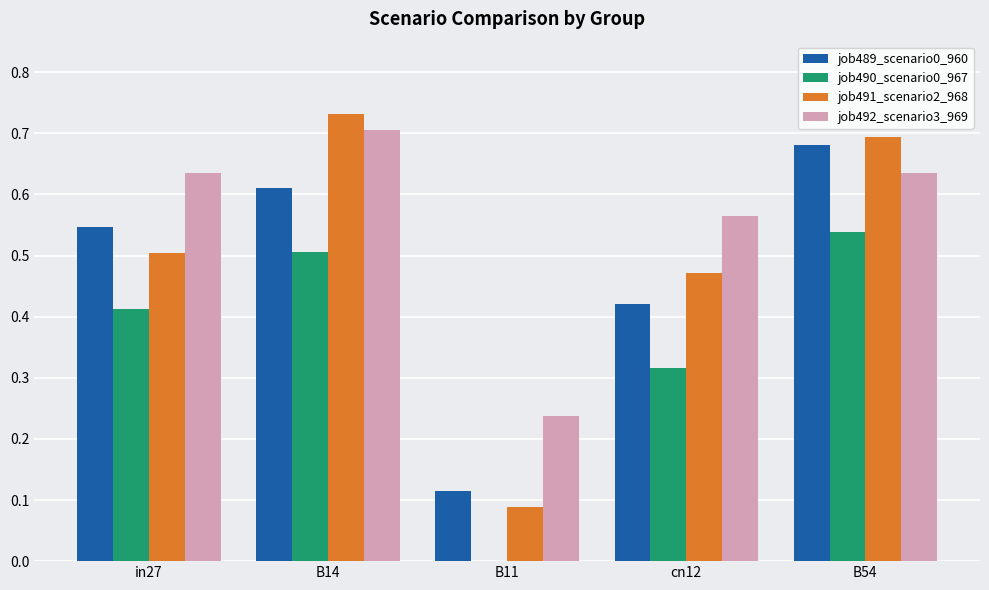

Which series has the widest spread of values?

job491_scenario2_968